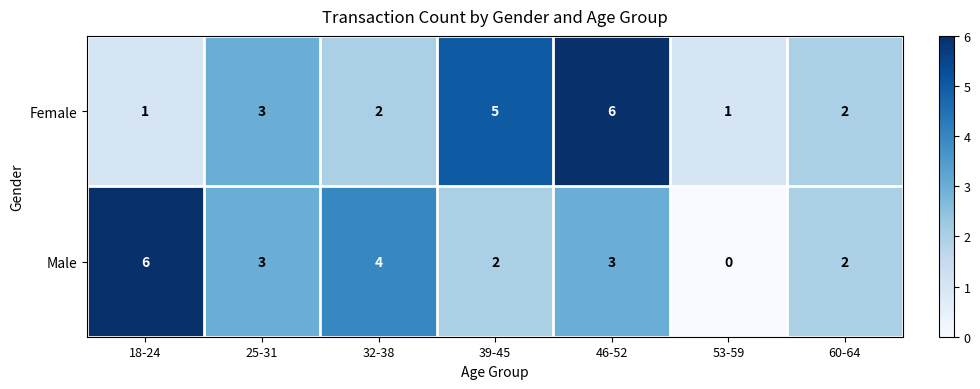

Reading left to right, extract all data points from this chart.

Female: 18-24=1	25-31=3	32-38=2	39-45=5	46-52=6	53-59=1	60-64=2
Male: 18-24=6	25-31=3	32-38=4	39-45=2	46-52=3	53-59=0	60-64=2